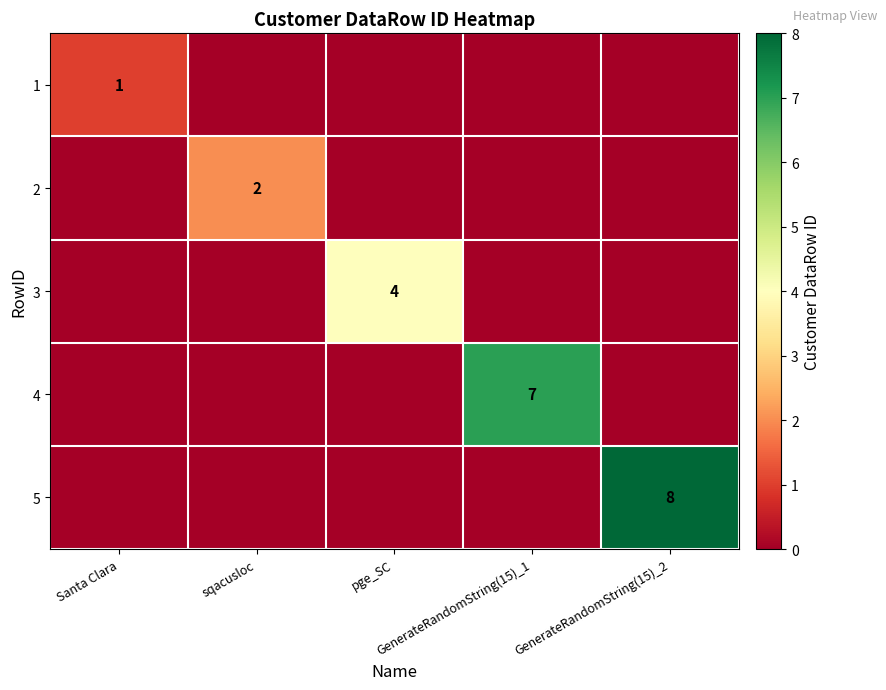

At which category is the sum across all series the highest?

GenerateRandomString(15)_2